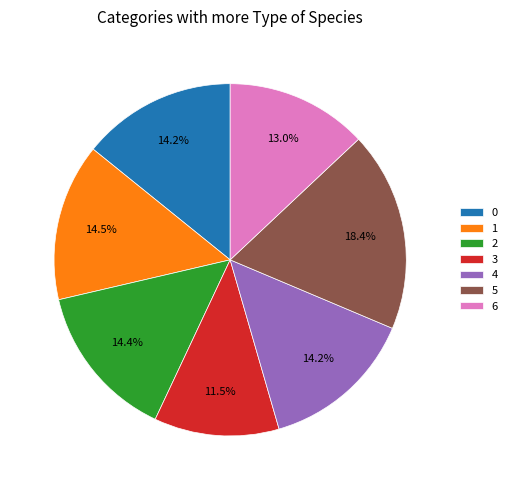

Does 2 account for over 50% of the chart?

No